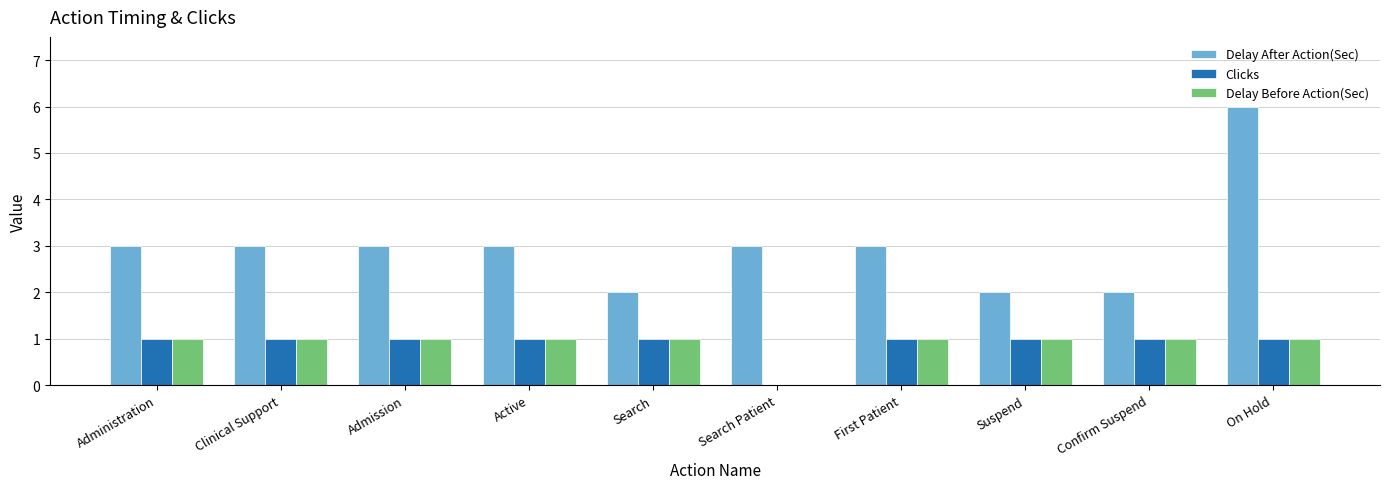

Which series has the largest total across all categories?

Delay After Action(Sec)